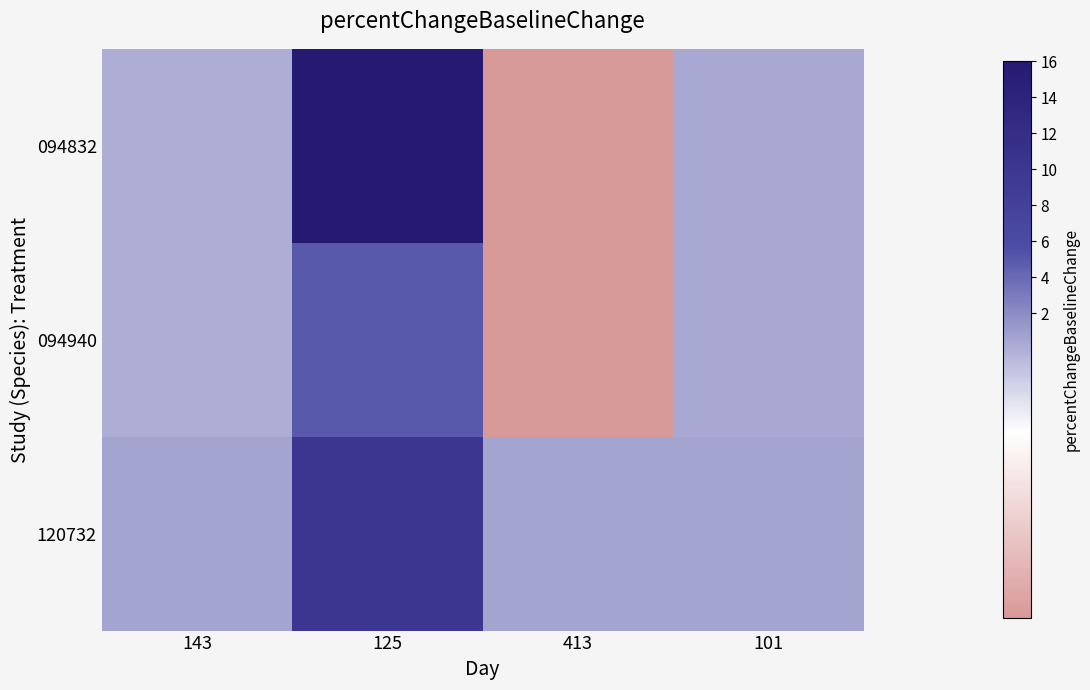

Which series changed the most between 143 and 413?

094832